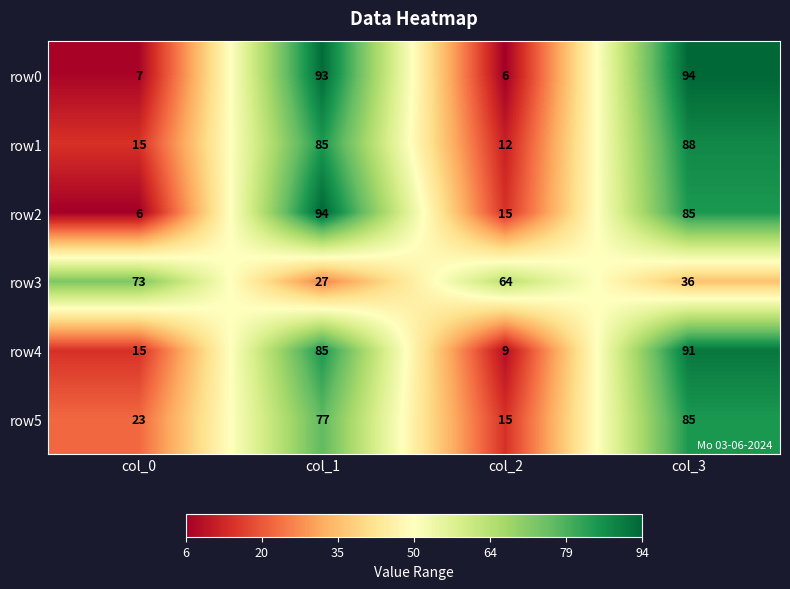

Rank the categories by row2 value from highest to lowest.

col_1, col_3, col_2, col_0